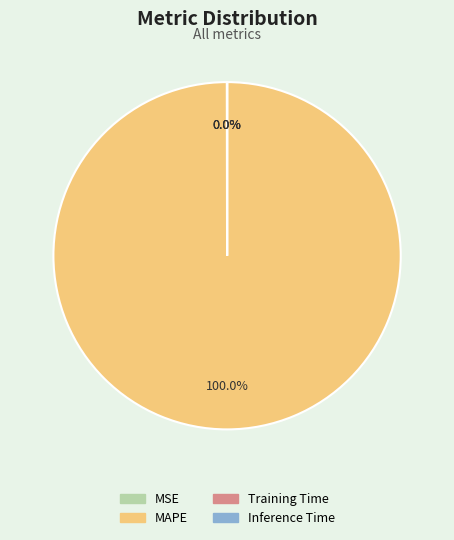

What is the largest slice in the pie chart?

MAPE